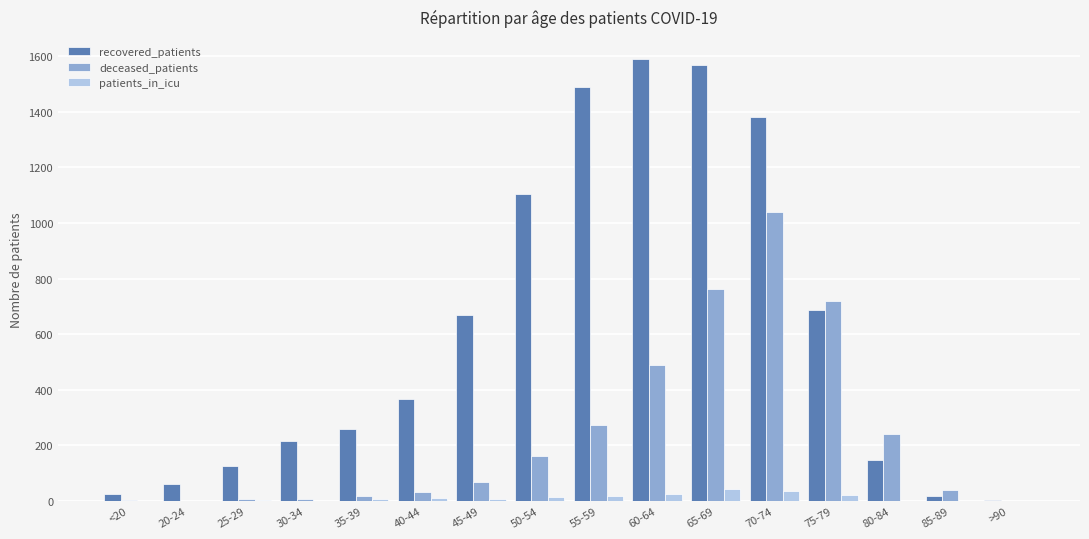

Is it true that patients_in_icu equals 2 at 80-84?

True